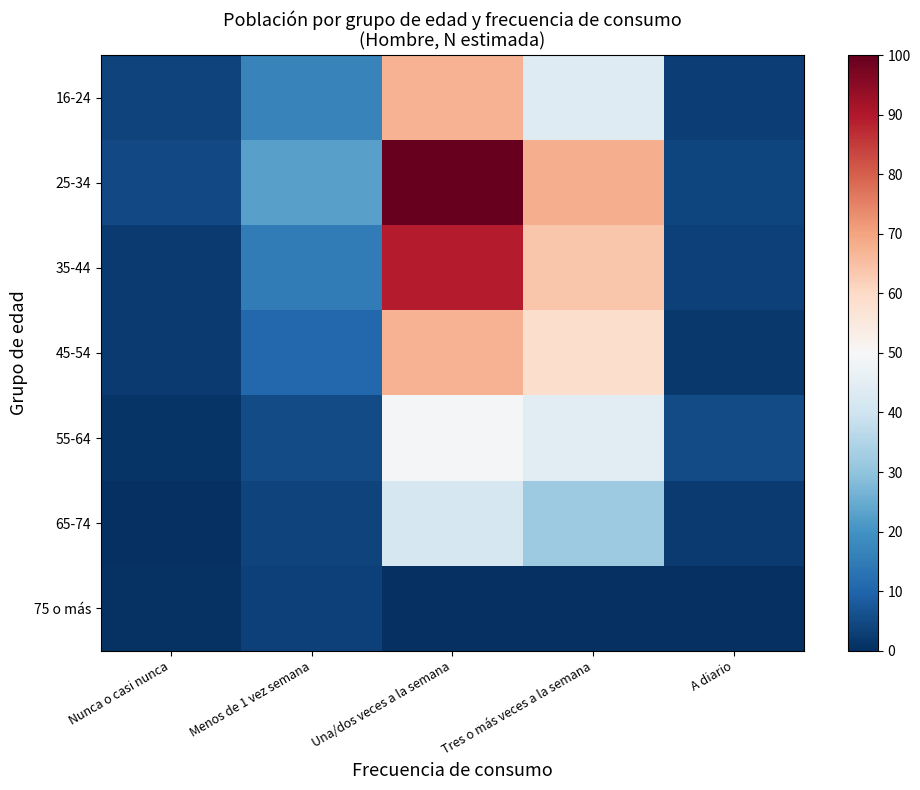

Count the number of categories in the chart.

5